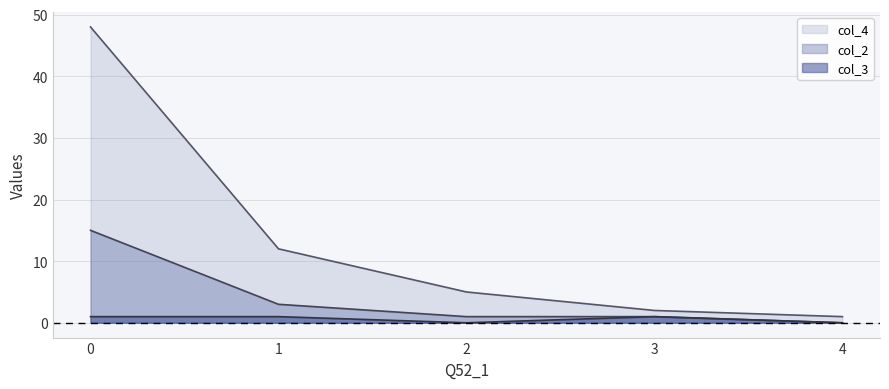

What is the average value of the col_2 series?

4